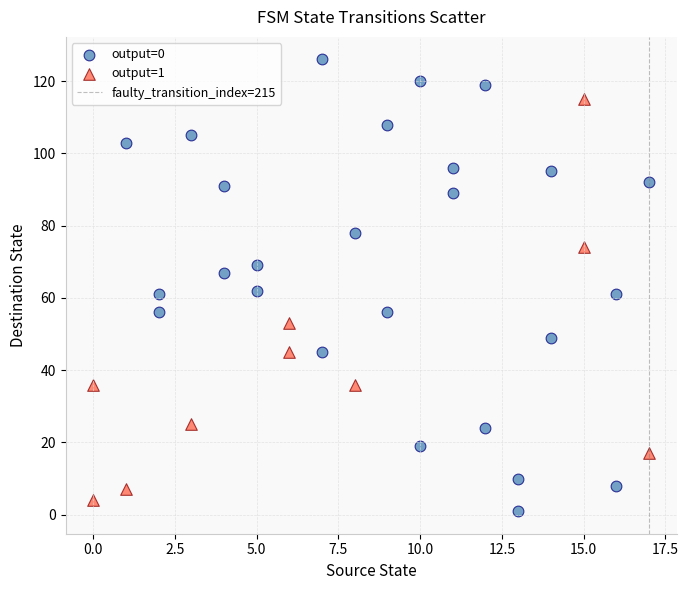

Which series has the largest Y range (max minus min)?

output=0